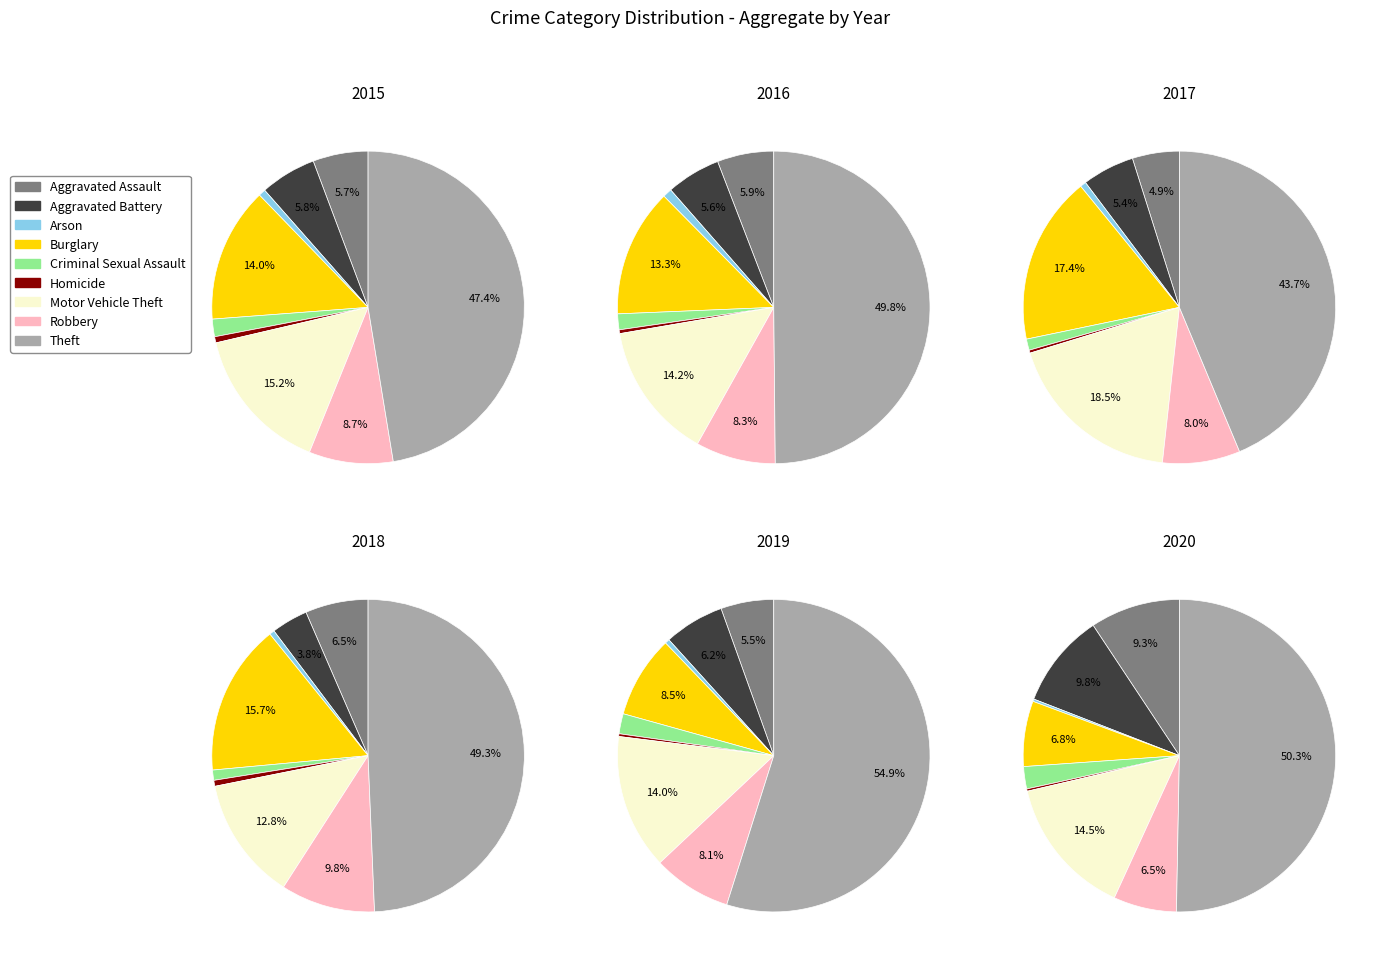

Which has a higher value, Homicide or Aggravated Battery?

Aggravated Battery